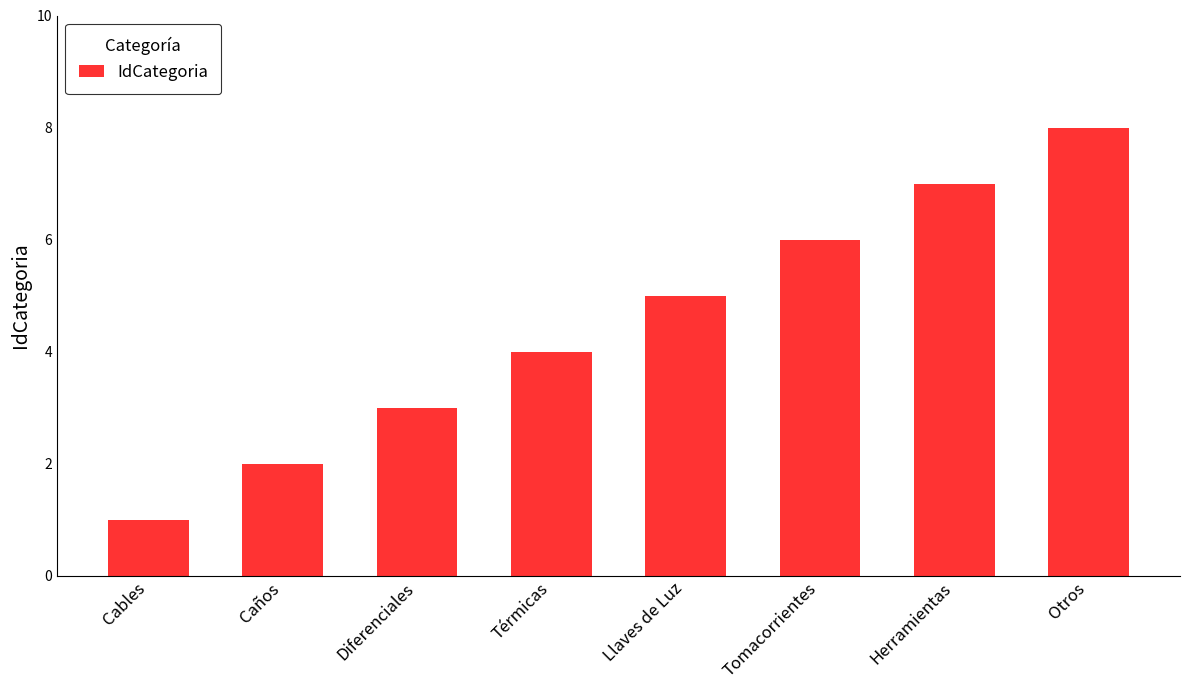

Which label corresponds to the largest value in the chart?

Otros